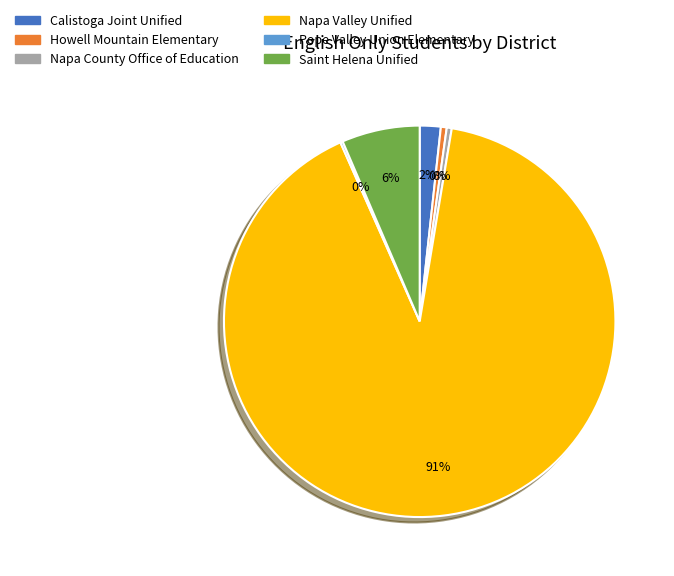

What is the majority slice?

Napa Valley Unified